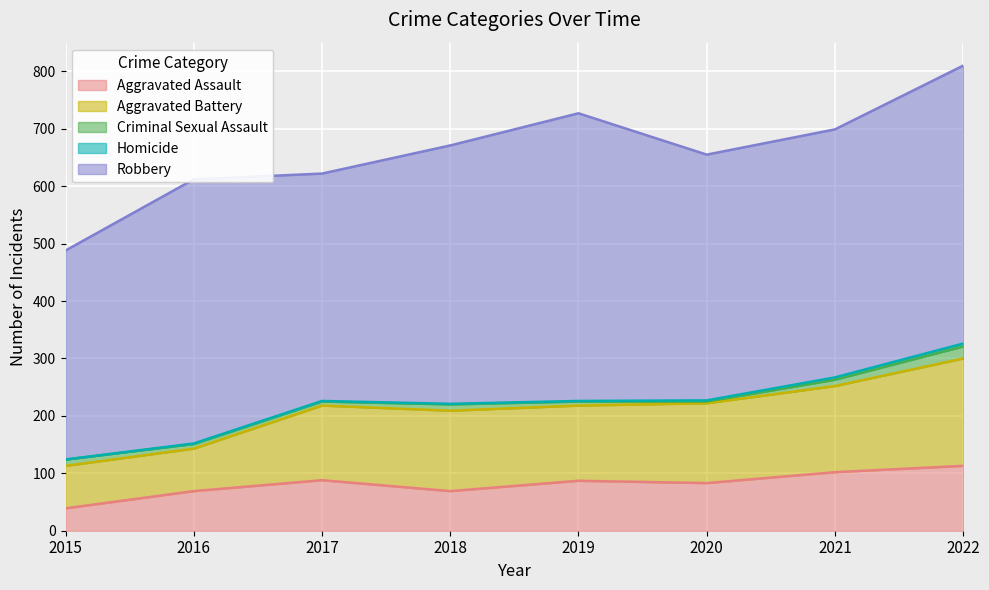

The Criminal Sexual Assault series shows 16 at 2015. True or false?

False